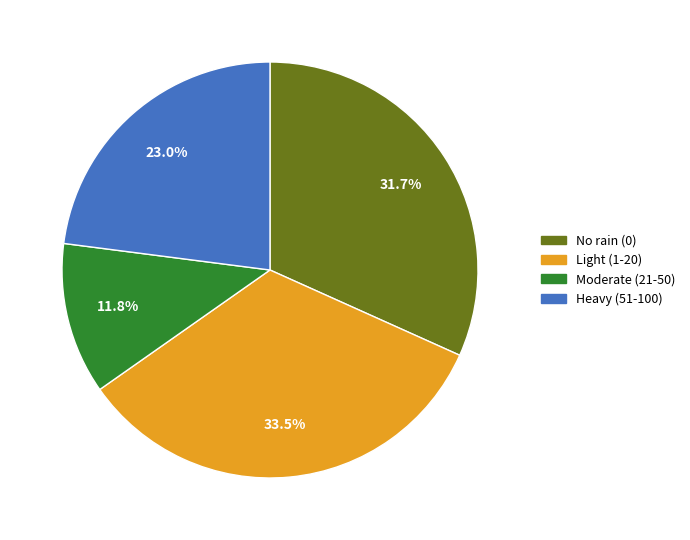

Is there any slice that represents more than half of the pie?

No